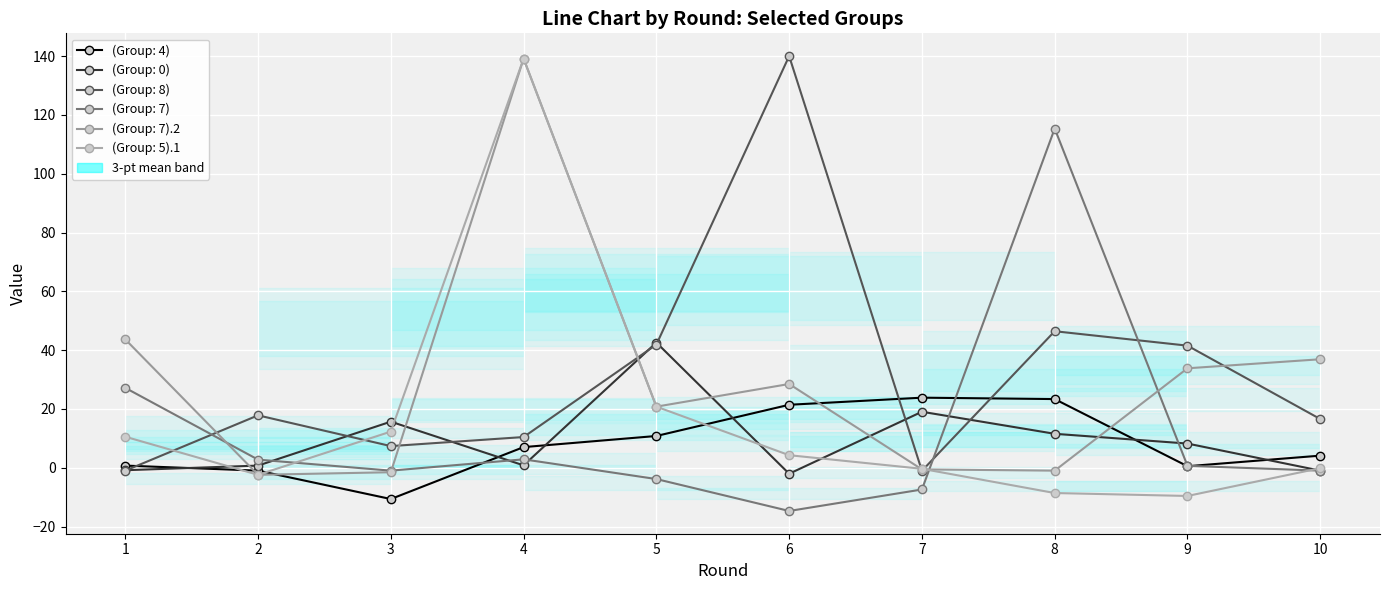

Is this an area chart (filled region under the line)?

No